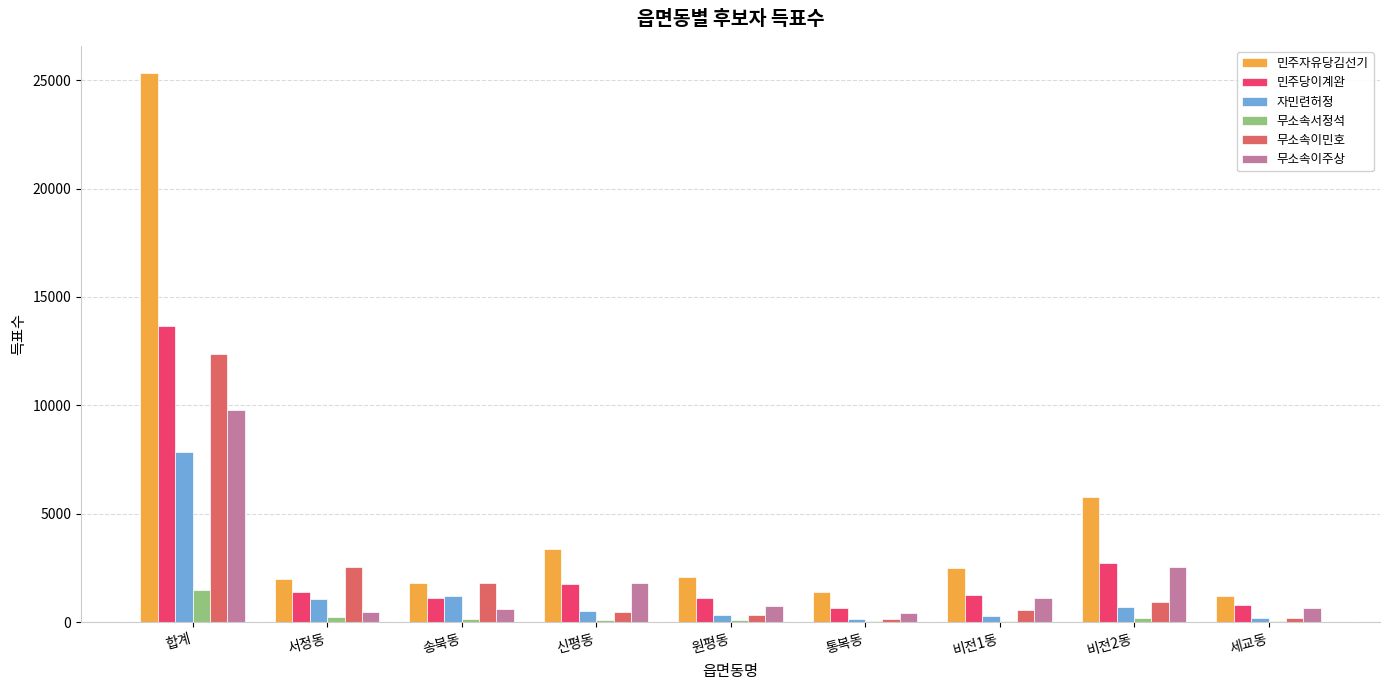

Which category has the highest value in the 무소속이주상 series?

합계